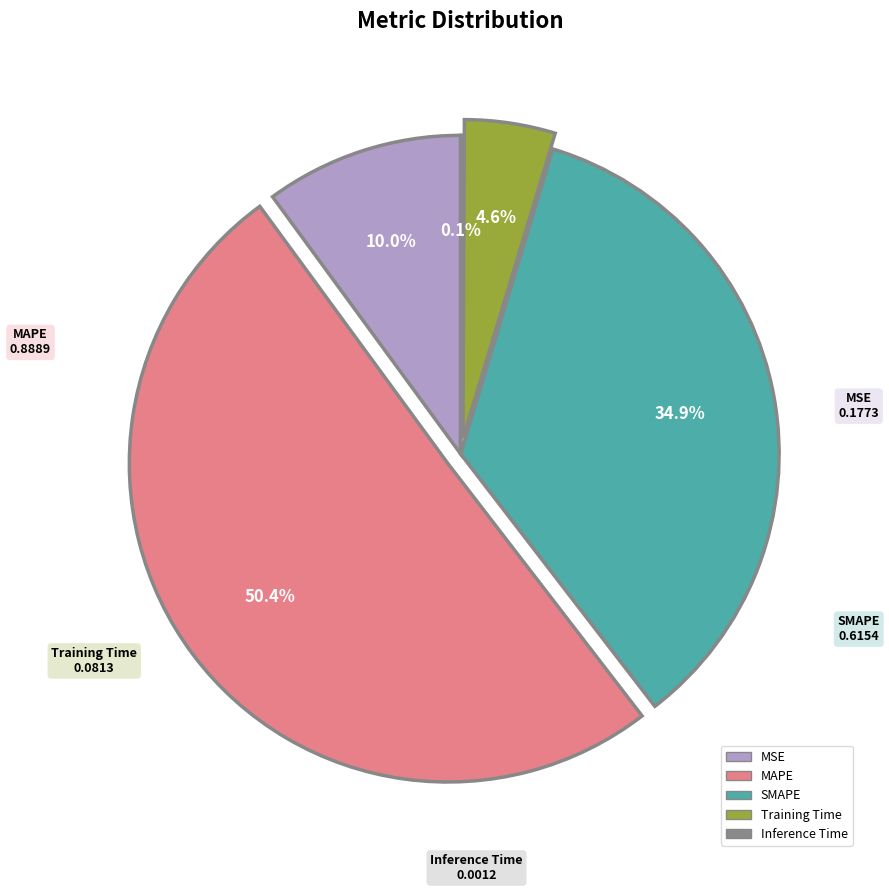

Is it true that SMAPE is 28% of the pie?

False